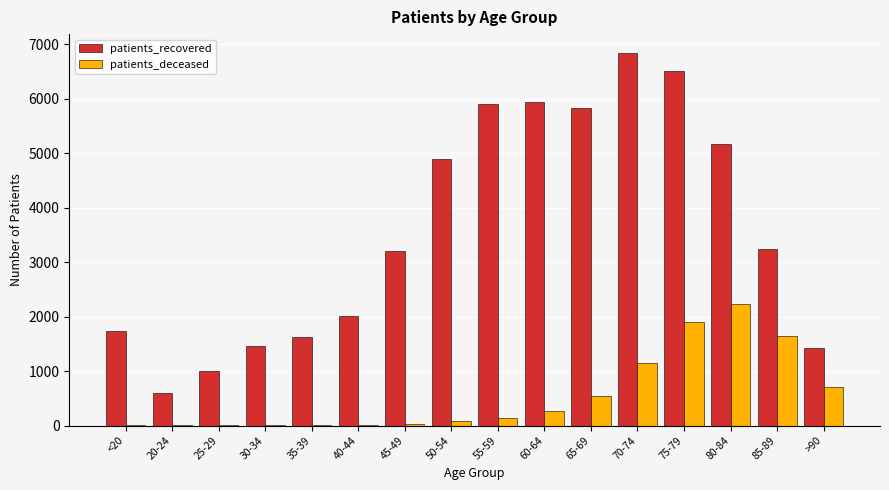

The value of patients_recovered at 60-64 is 9826. True or false?

False